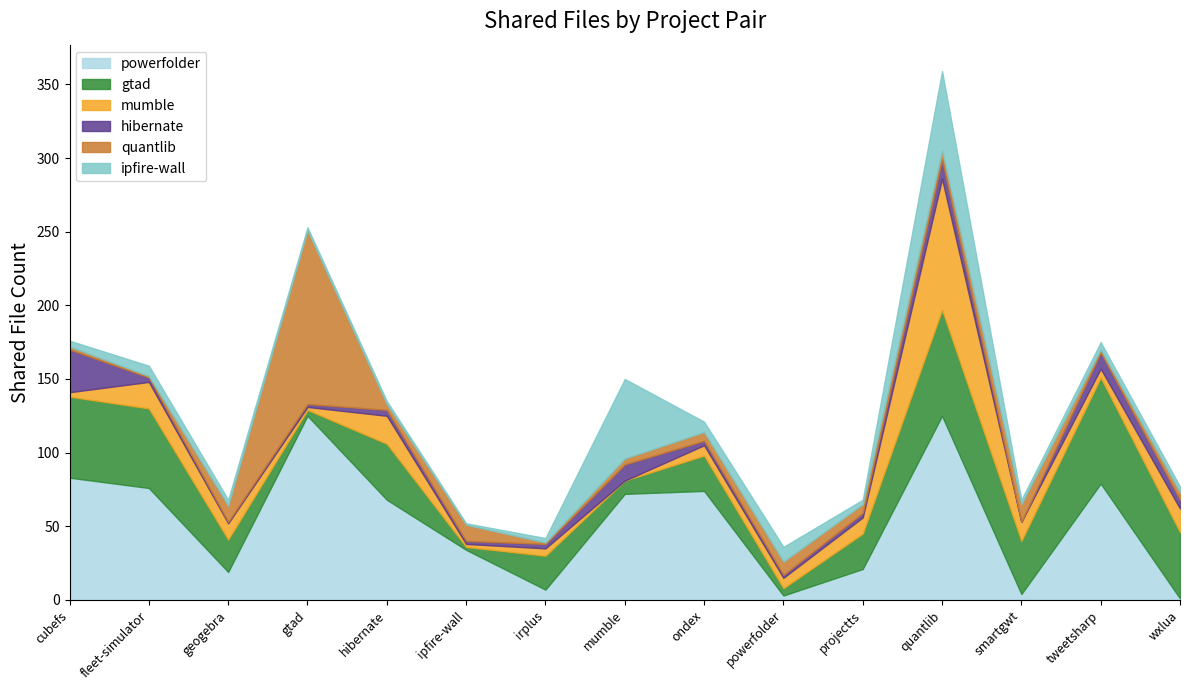

What is the average value of the quantlib.csv series?

13